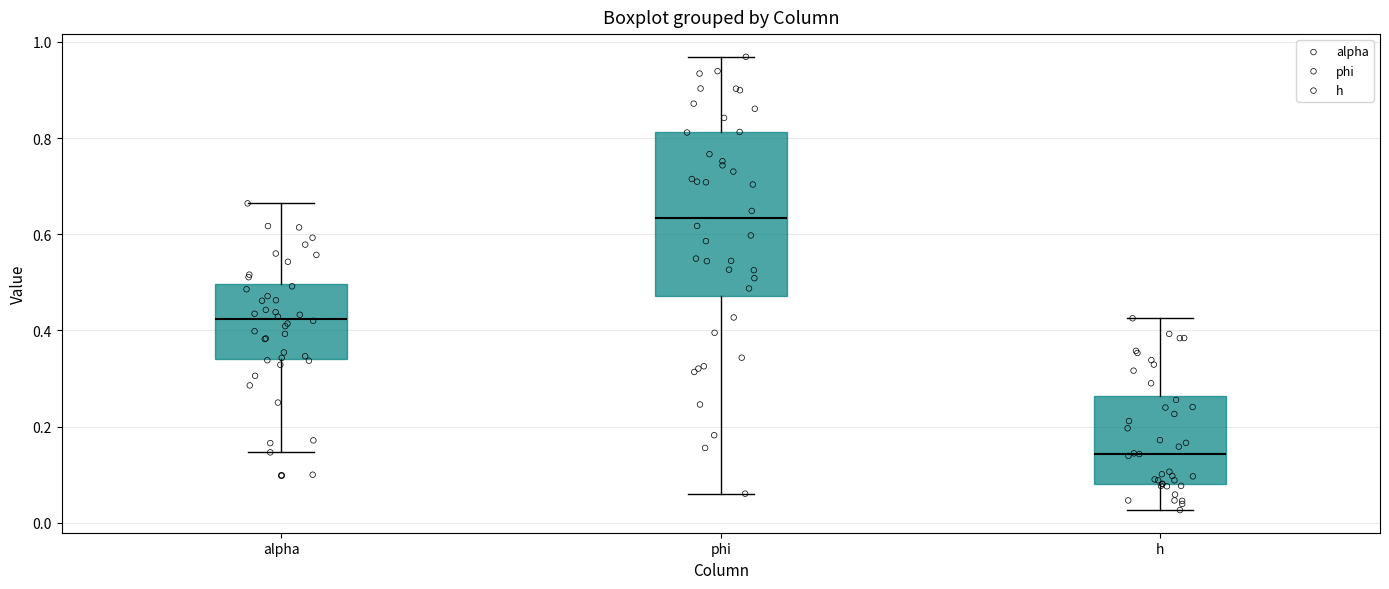

Which box is the tallest, from its lower edge to its upper edge?

phi